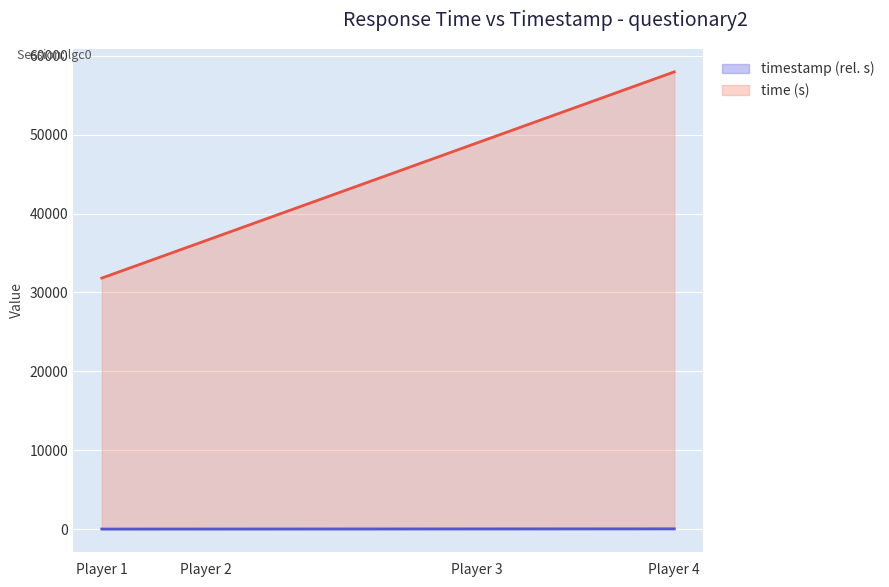

What are all the series names shown in the legend?

timestamp (rel. s), time (s)